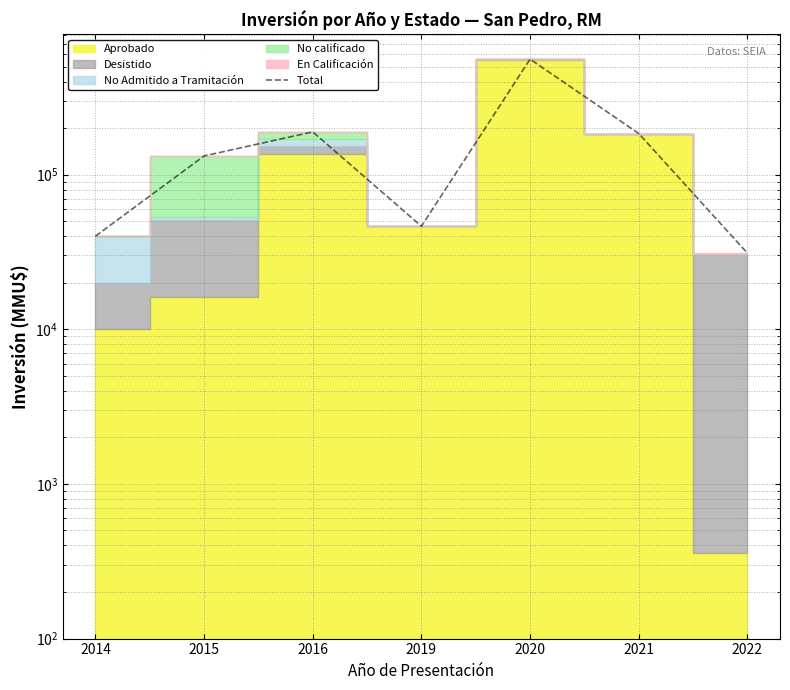

What is the sum of the values at 2020 and 2019?

604475